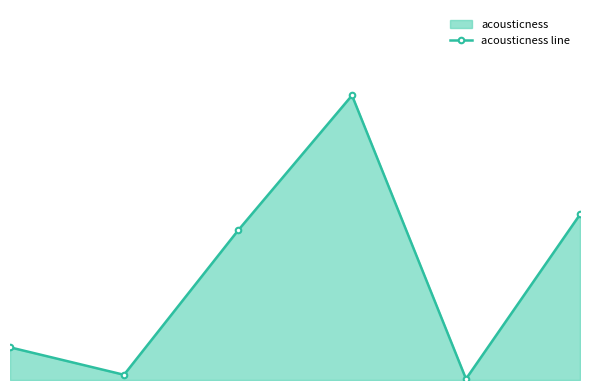

At which category does the data reach its first local valley?

1